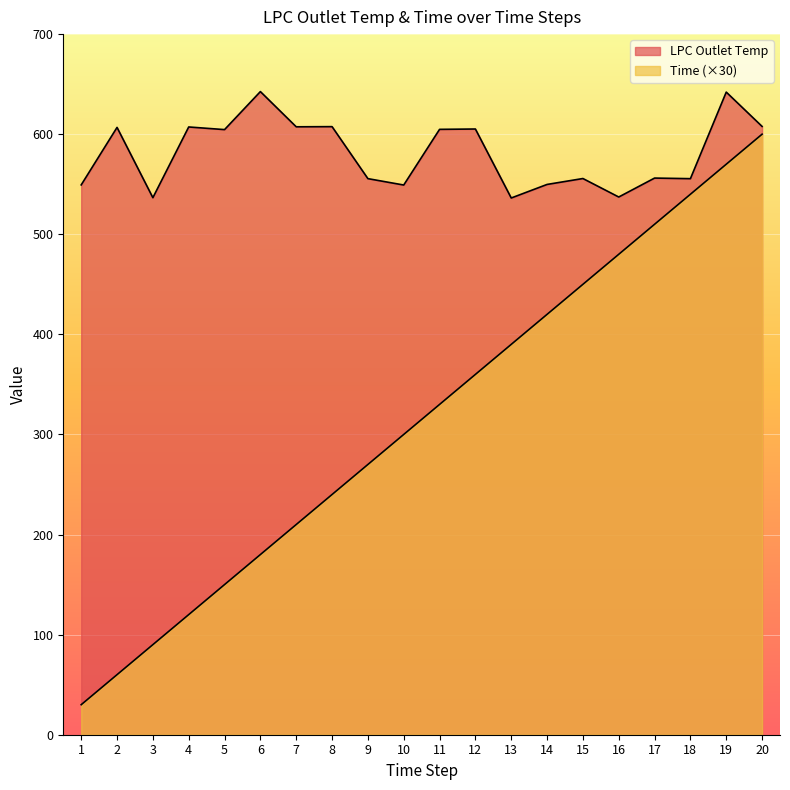

List the labels in order of Time value, largest first.

20, 19, 18, 17, 16, 15, 14, 13, 12, 11, 10, 9, 8, 7, 6, 5, 4, 3, 2, 1